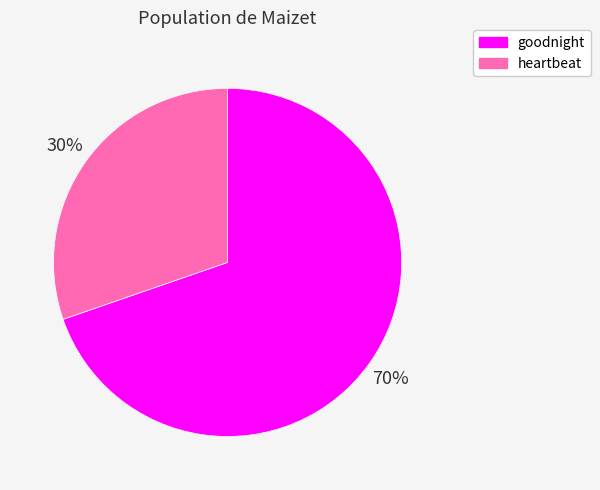

Which slice is the smallest?

heartbeat